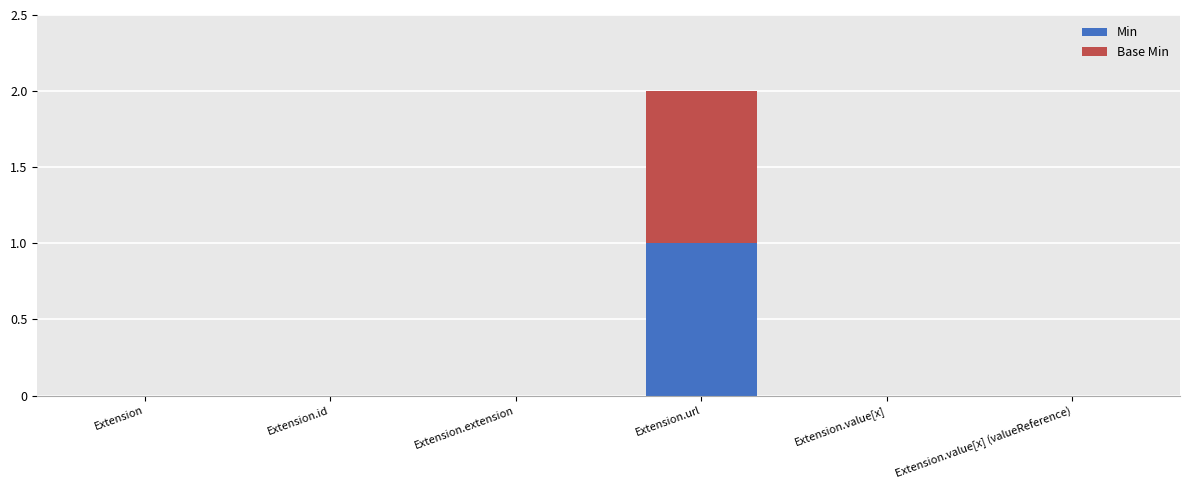

Reading left to right, transcribe the values for Min.

Extension=0	Extension.id=0	Extension.extension=0	Extension.url=1	Extension.value[x]=0	Extension.value[x] (valueReference)=0